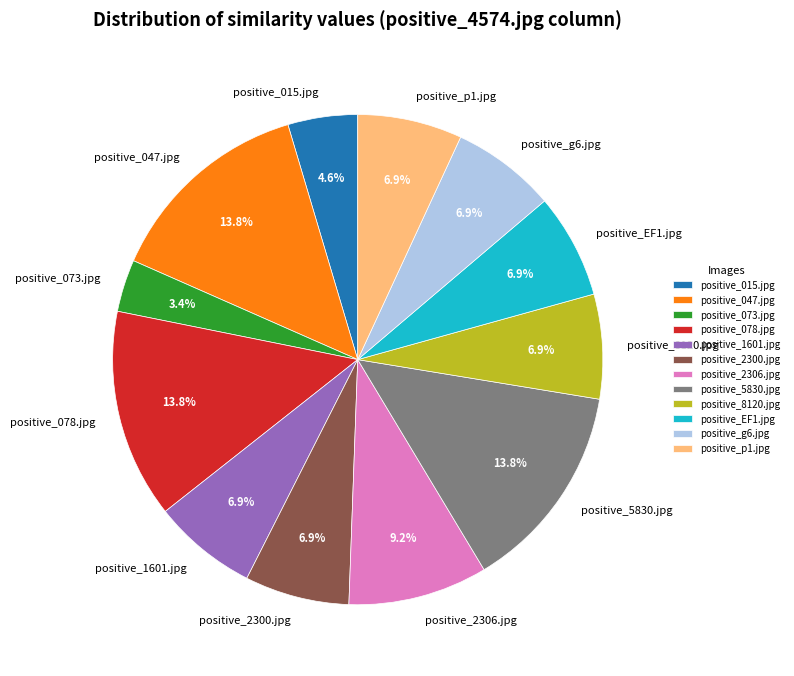

Which slice is the smallest?

positive_073.jpg